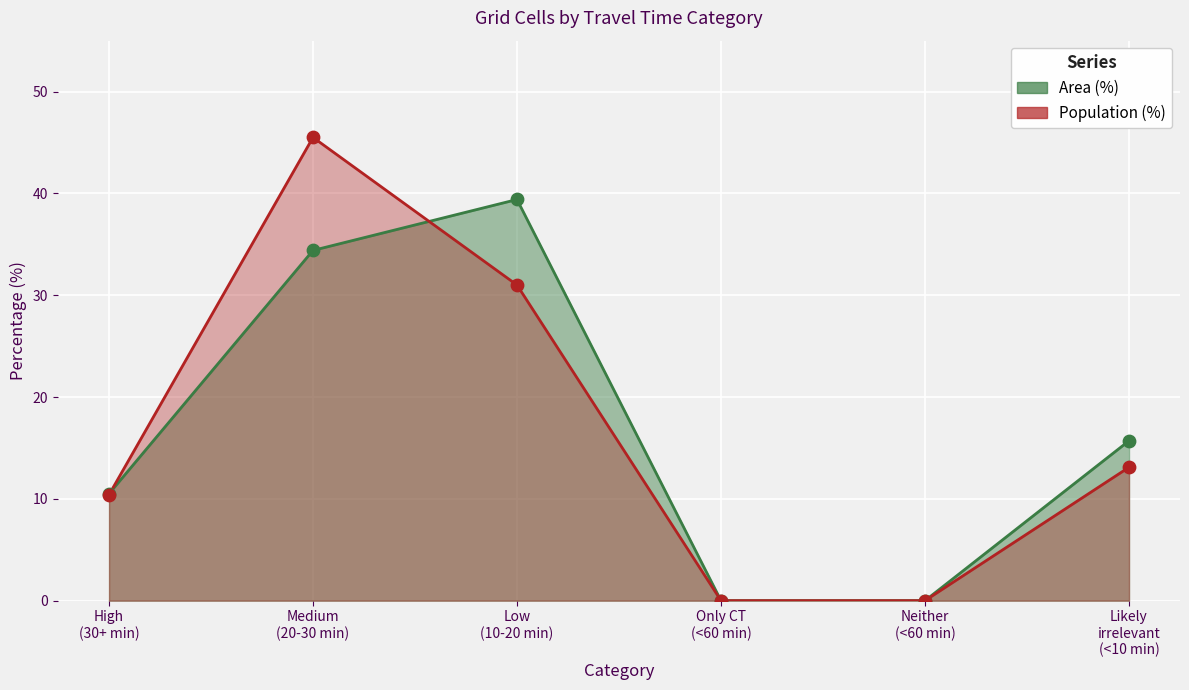

Which series contains the lowest Y value?

Area (%)